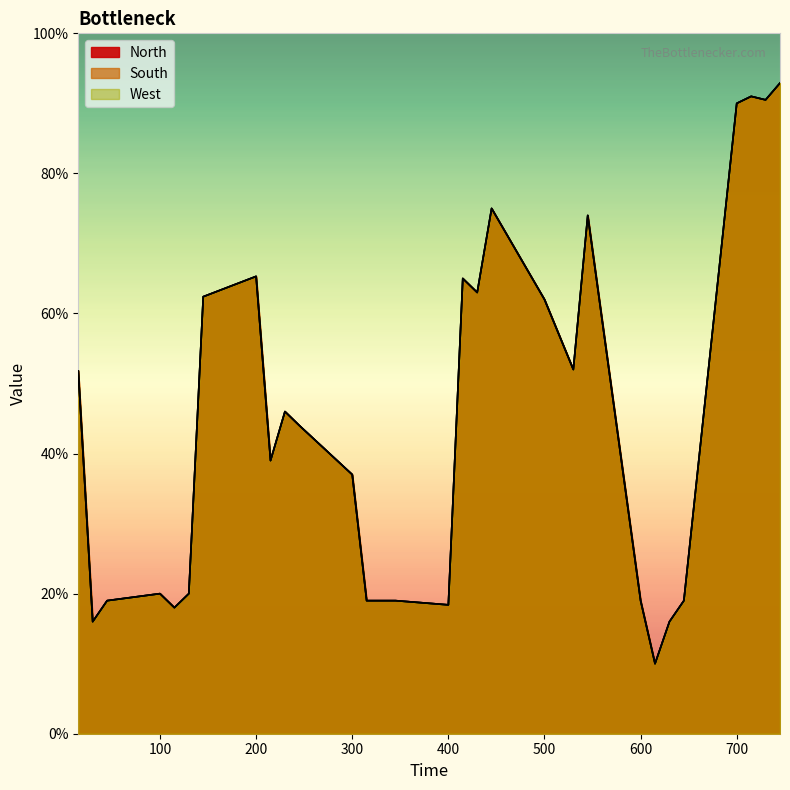

Is the value of South at 715 greater than the value of West at 30?

Yes